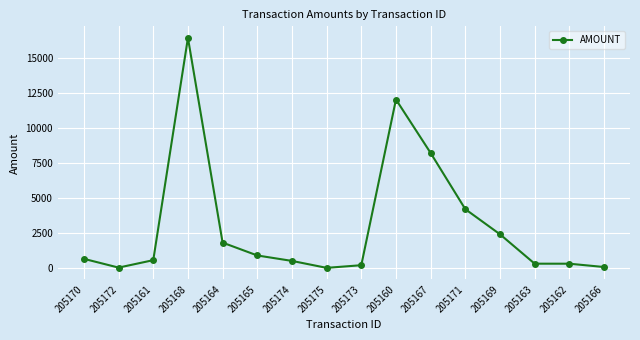

Does the chart have visible grid lines?

Yes